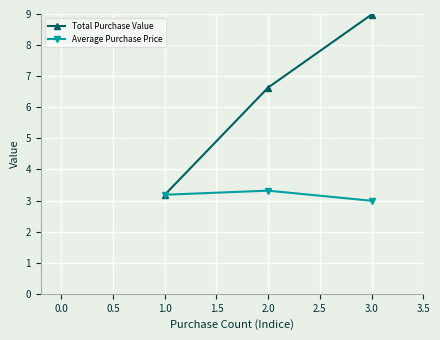

Is it true that Total Purchase Value equals 4.2 at 3.0?

False